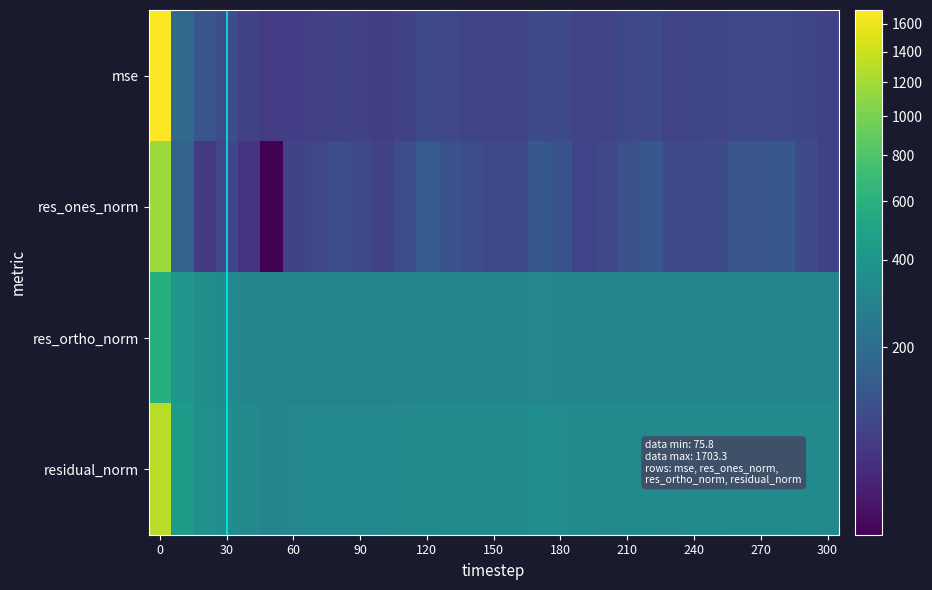

What is the difference between the maximum and minimum values in the residual_norm series?

994.7